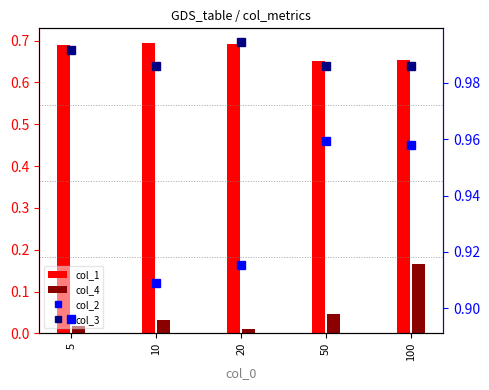

Reading right to left, list all the values displayed in this chart.

col_1: 100=0.7	50=0.6	20=0.7	10=0.7	5=0.7
col_4: 100=0.2	50=0.0	20=0.0	10=0.0	5=0.0
col_2: 100=1.0	50=1.0	20=0.9	10=0.9	5=0.9
col_3: 100=1.0	50=1.0	20=1.0	10=1.0	5=1.0